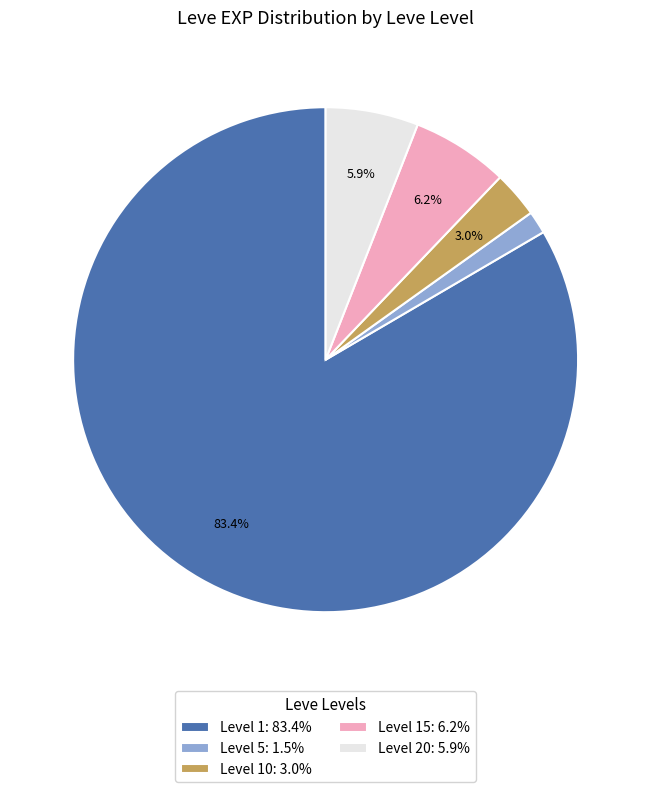

Between Level 15: 6.2% and Level 1: 83.4%, which is larger?

Level 1: 83.4%